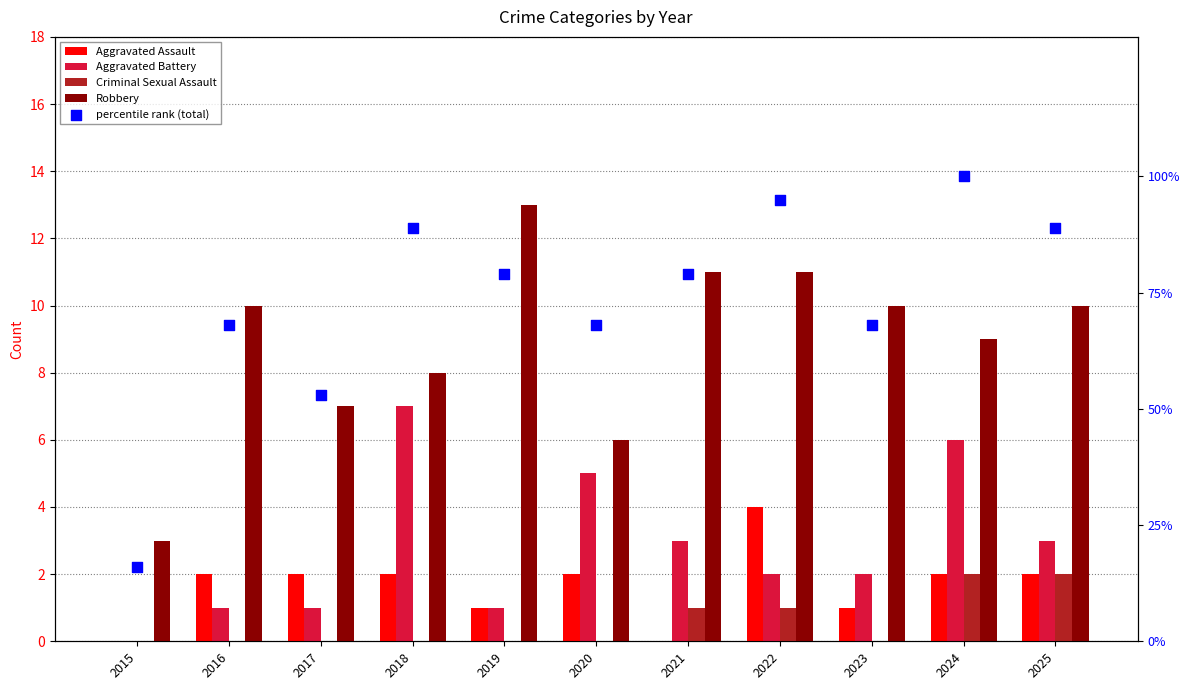

At which category is the sum across all series the highest?

2024